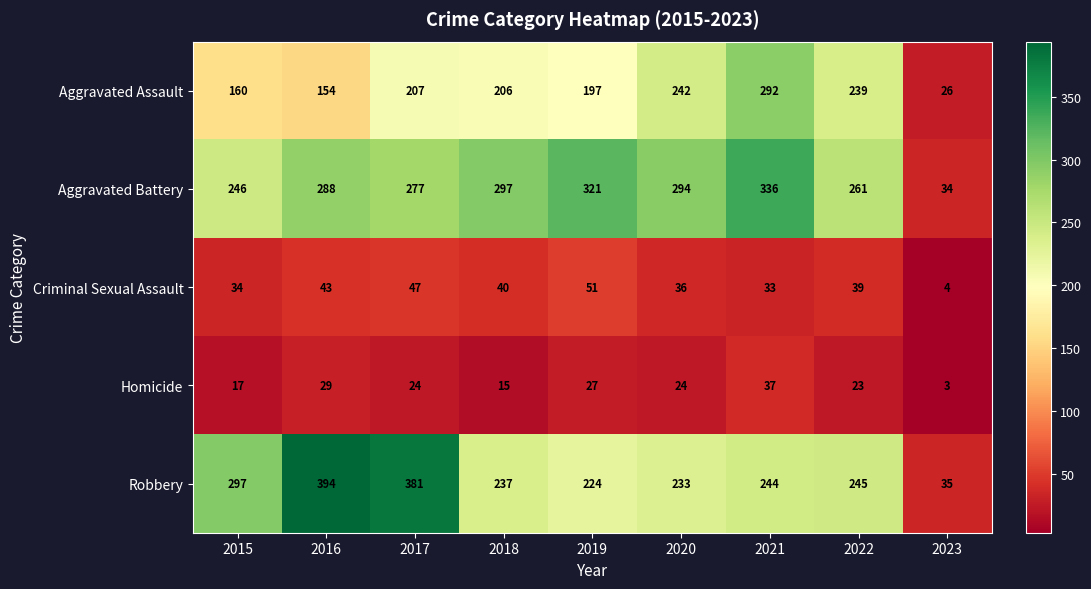

The value of Robbery at 2019 is 224. True or false?

True